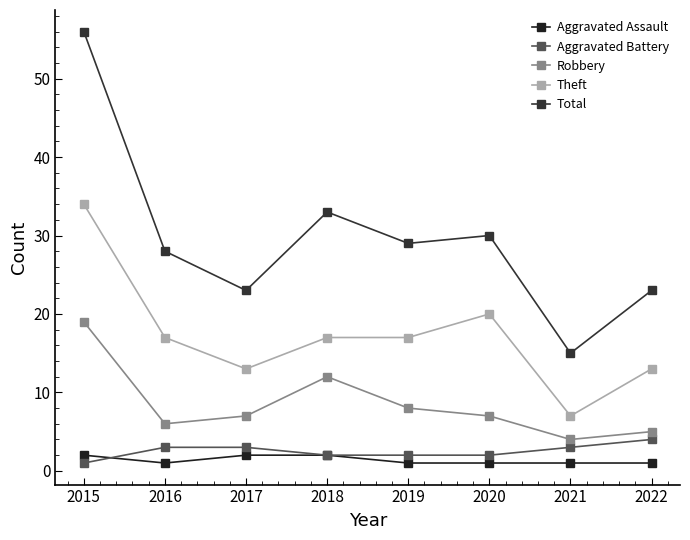

What is the highest value of the Aggravated Battery series?

4